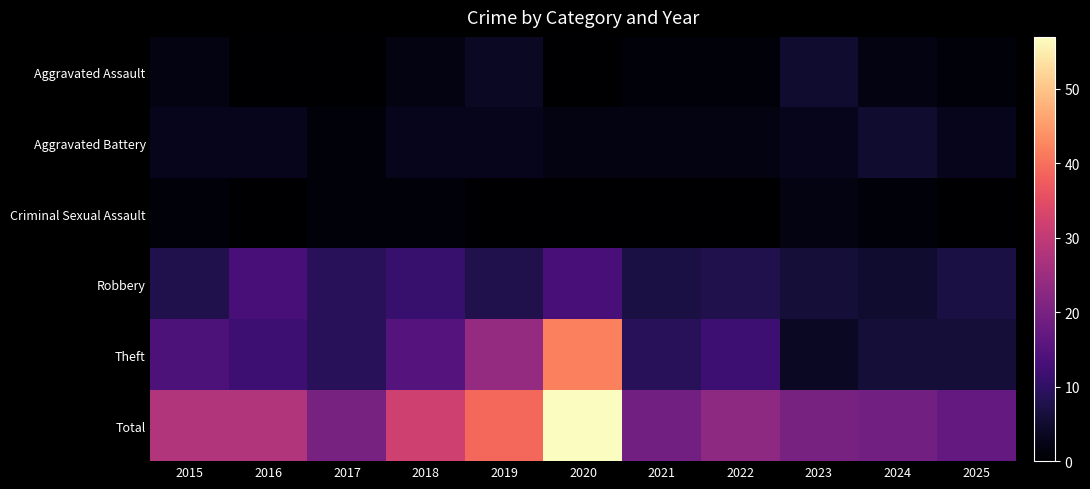

Reading left to right, list all the values displayed in this chart.

Aggravated Assault: 2015=2	2016=0	2017=0	2018=2	2019=4	2020=0	2021=1	2022=1	2023=5	2024=2	2025=1
Aggravated Battery: 2015=3	2016=3	2017=1	2018=3	2019=3	2020=2	2021=2	2022=2	2023=3	2024=5	2025=3
Criminal Sexual Assault: 2015=1	2016=0	2017=1	2018=1	2019=0	2020=0	2021=0	2022=0	2023=2	2024=1	2025=0
Robbery: 2015=8	2016=13	2017=9	2018=11	2019=8	2020=13	2021=7	2022=8	2023=6	2024=5	2025=7
Theft: 2015=14	2016=12	2017=9	2018=15	2019=24	2020=42	2021=9	2022=12	2023=4	2024=6	2025=6
Total: 2015=28	2016=28	2017=20	2018=32	2019=39	2020=57	2021=19	2022=23	2023=20	2024=19	2025=17